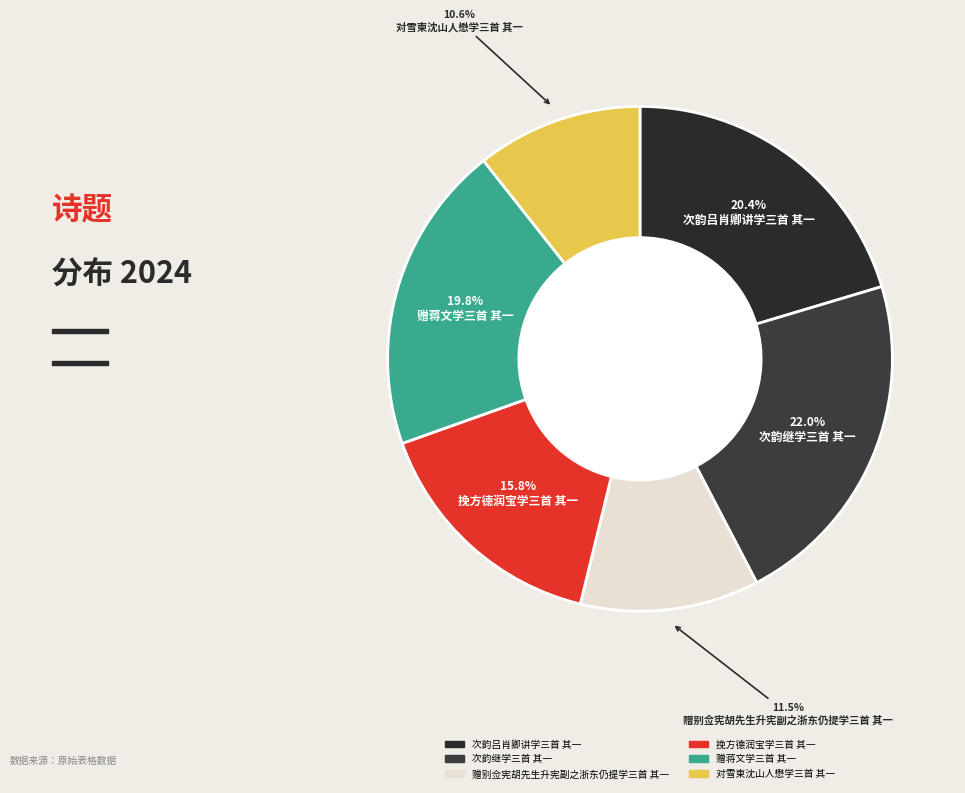

Count the number of slices in the pie.

6